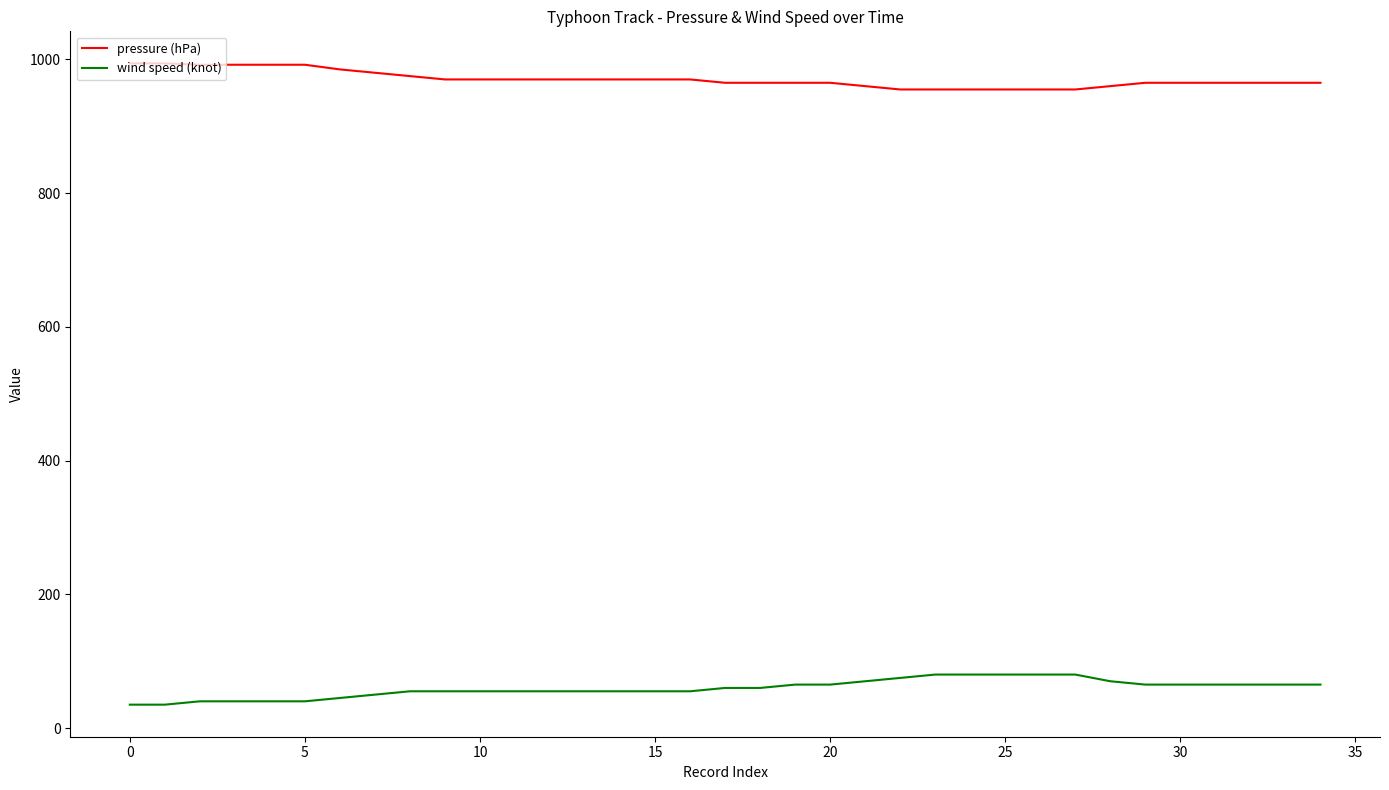

True or false: wind speed (knot) and pressure (hPa) cross at least once.

False